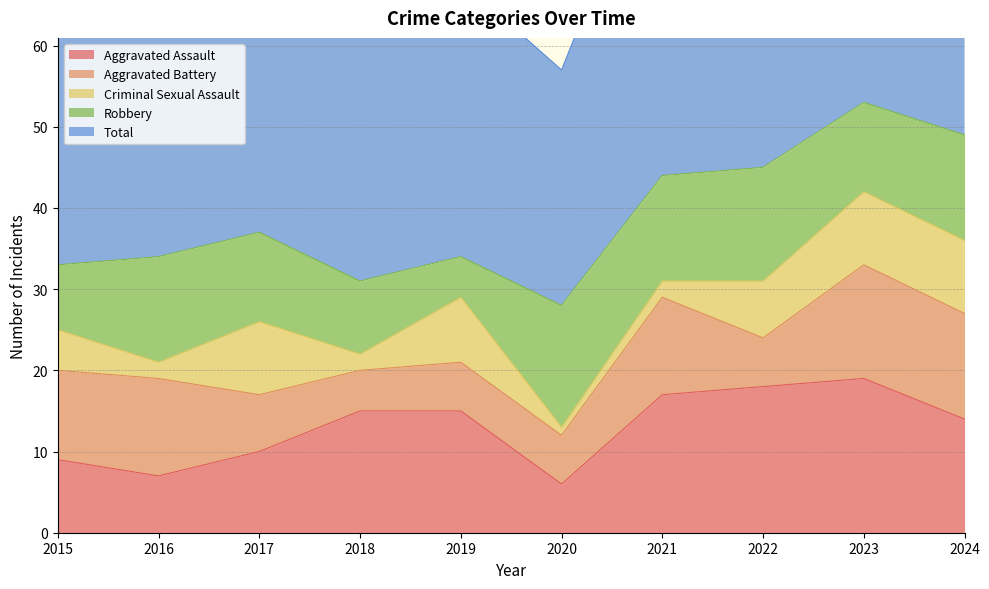

What are all the series names shown in the legend?

Aggravated Assault, Aggravated Battery, Criminal Sexual Assault, Robbery, Total